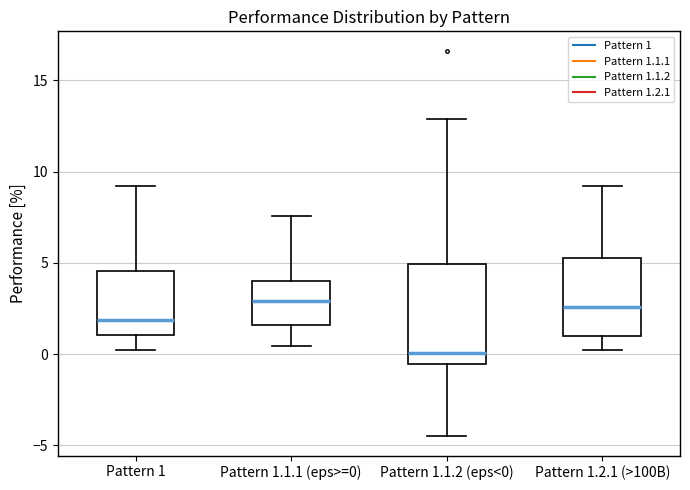

Which box is the tallest, from its lower edge to its upper edge?

Pattern 1.1.2 (eps<0)